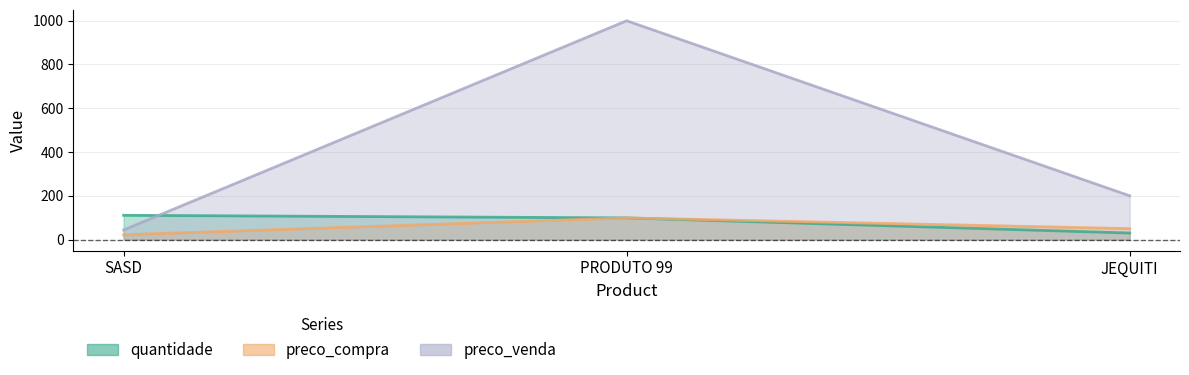

The preco_compra series shows 13 at JEQUITI. True or false?

False